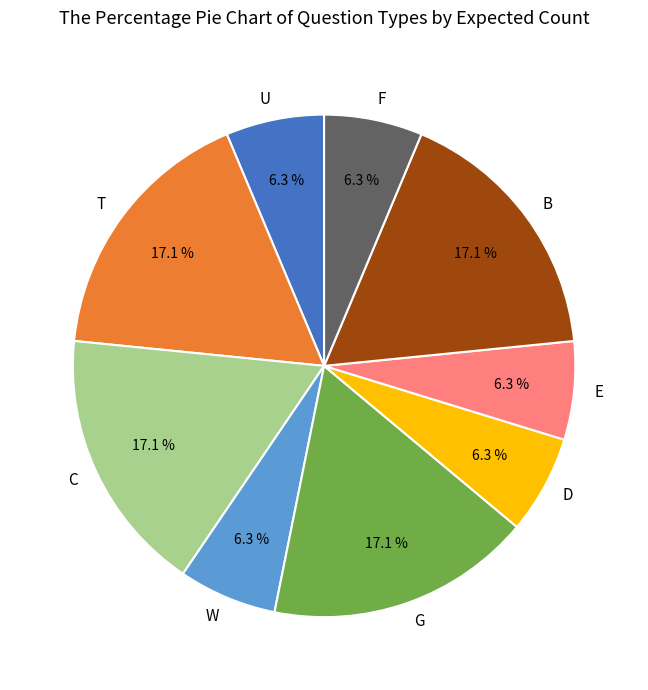

What is the total percentage of T and C?

34.2%